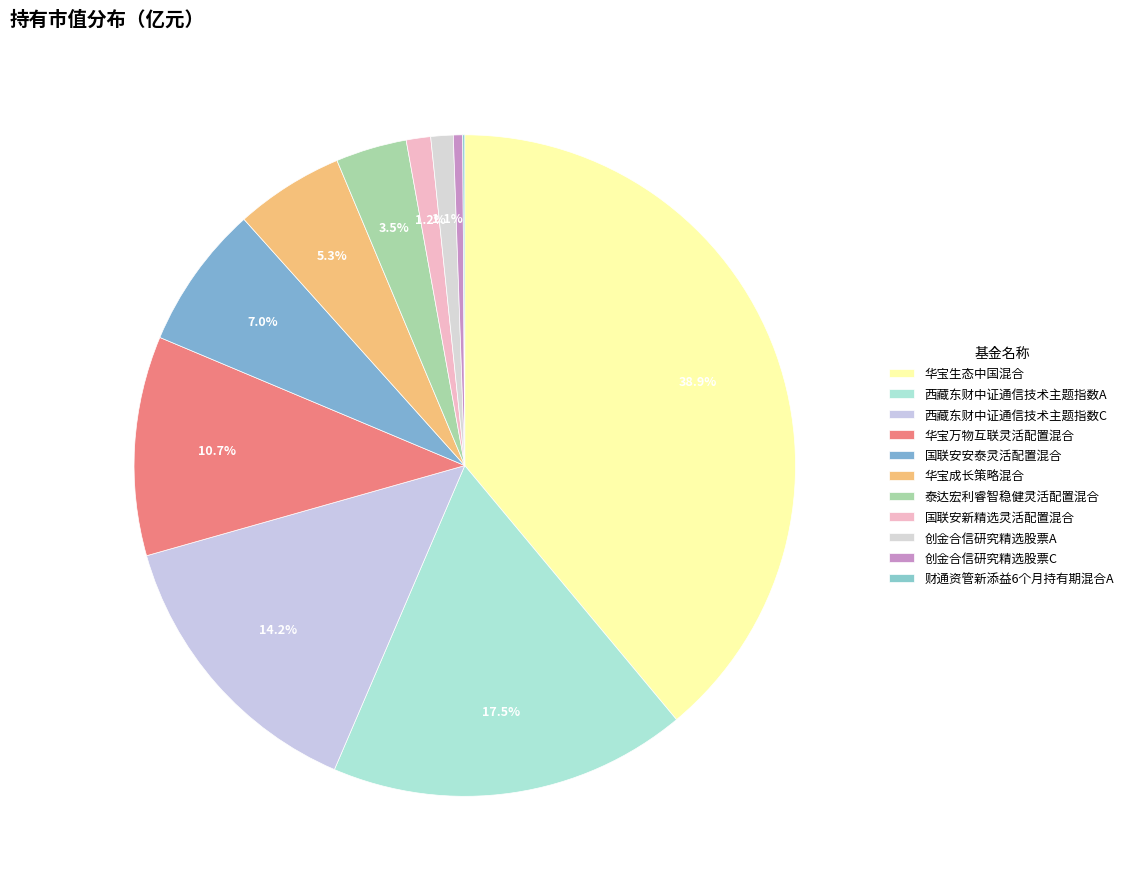

Is it true that 创金合信研究精选股票C is 1% of the pie?

False